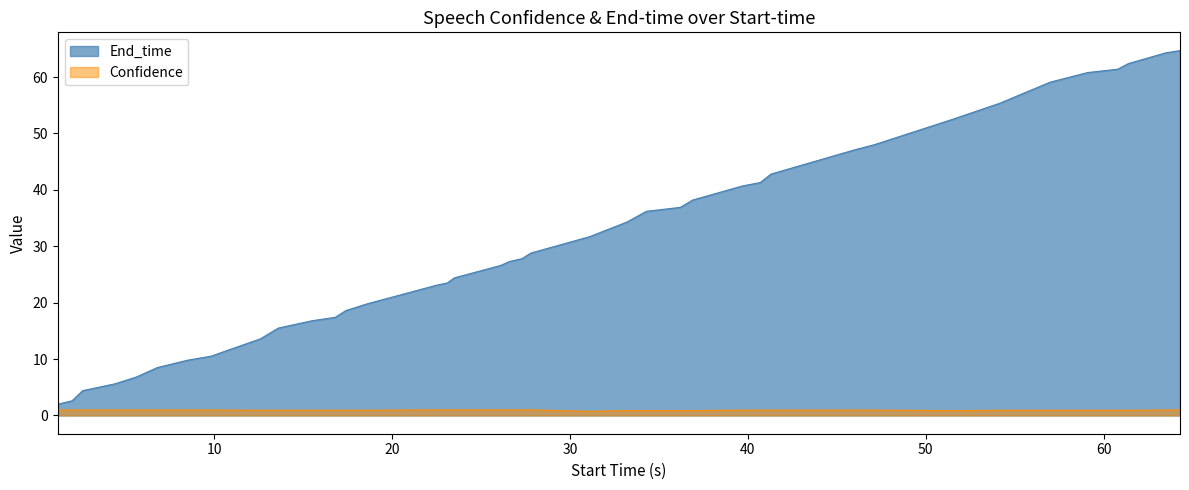

Which series has the largest range (max minus min)?

End_time